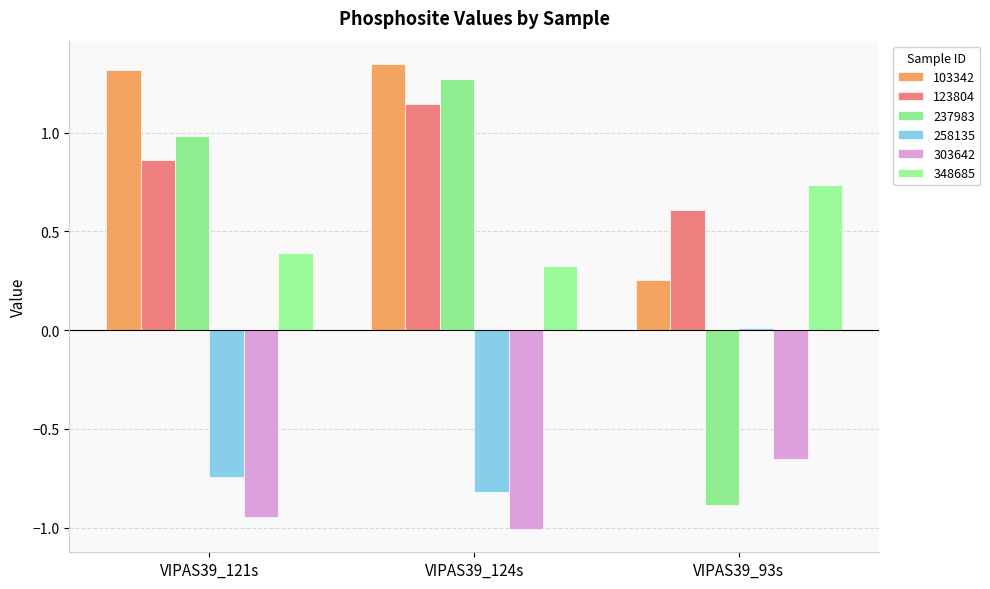

Reading left to right, extract all data points from this chart.

103342: 1.3	1.3	0.3
123804: 0.9	1.1	0.6
237983: 1.0	1.3	-0.9
258135: -0.7	-0.8	0.0
303642: -0.9	-1.0	-0.7
348685: 0.4	0.3	0.7